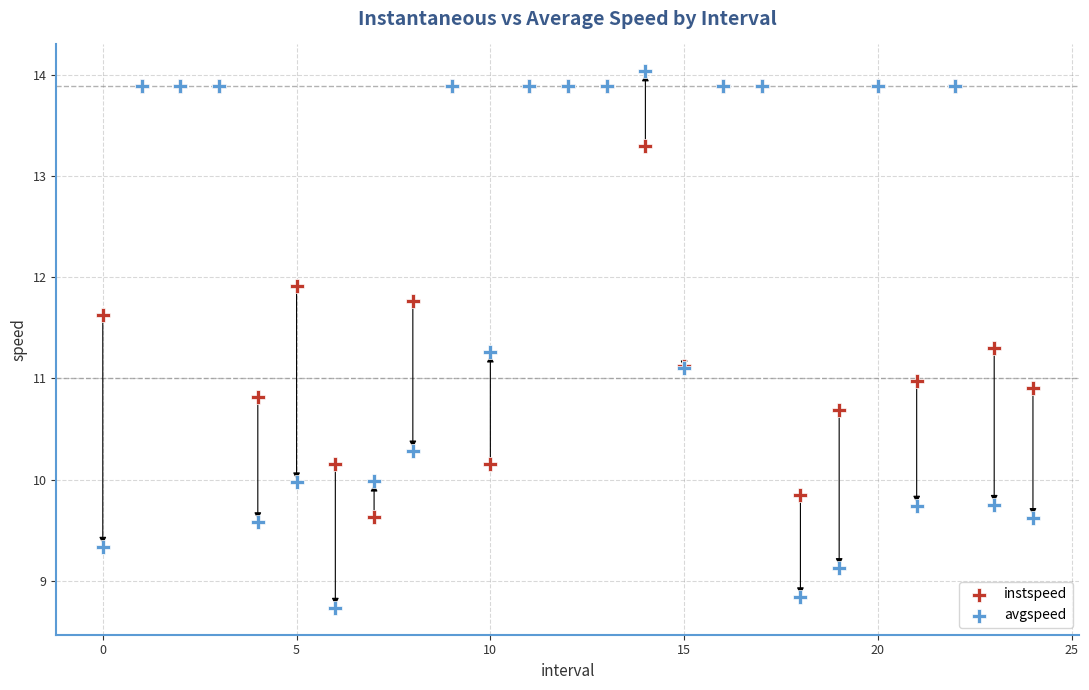

Which series has the largest Y range (max minus min)?

avgspeed